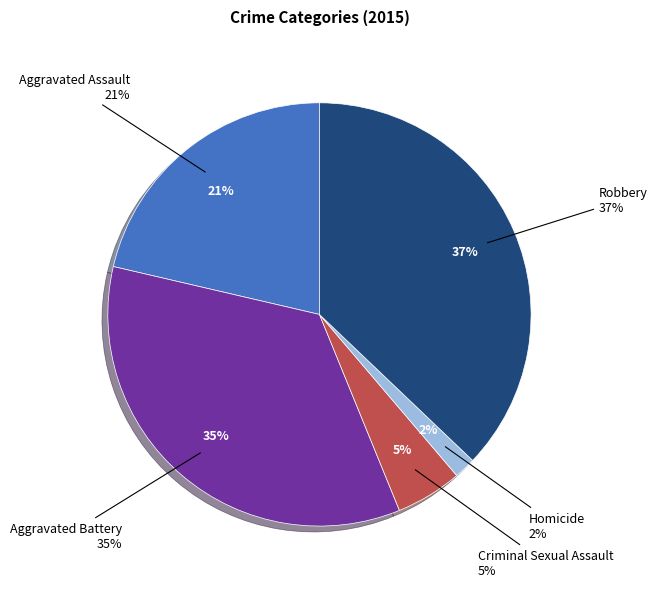

Do Aggravated Battery and Aggravated Assault together represent more than half of the pie?

Yes